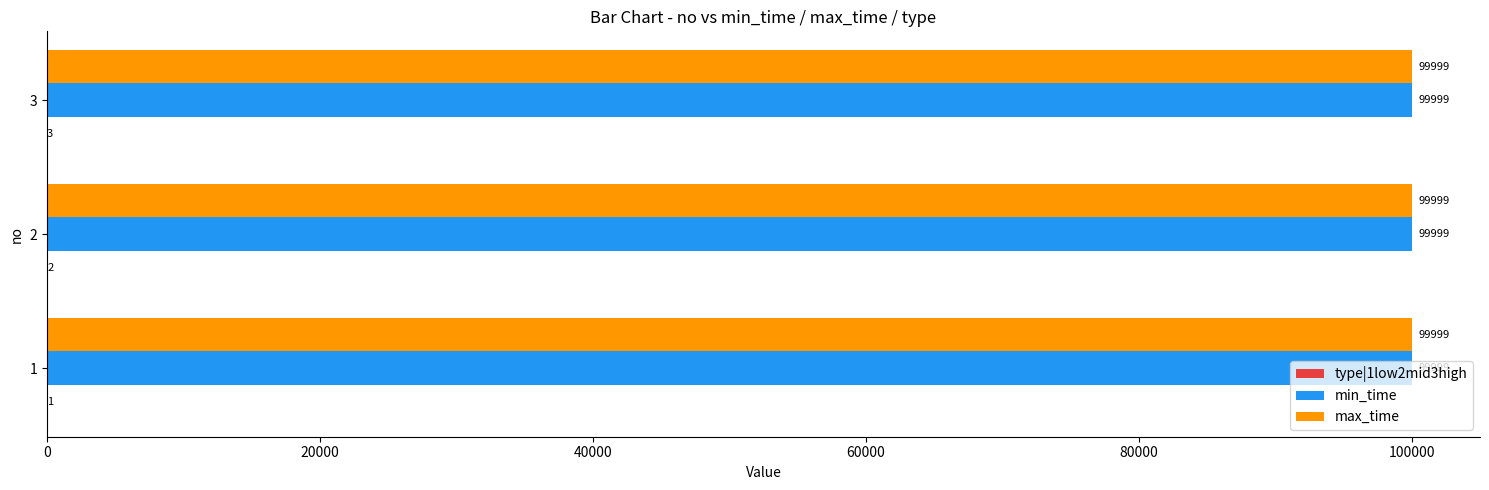

What is the total value across all series at 3?

200001